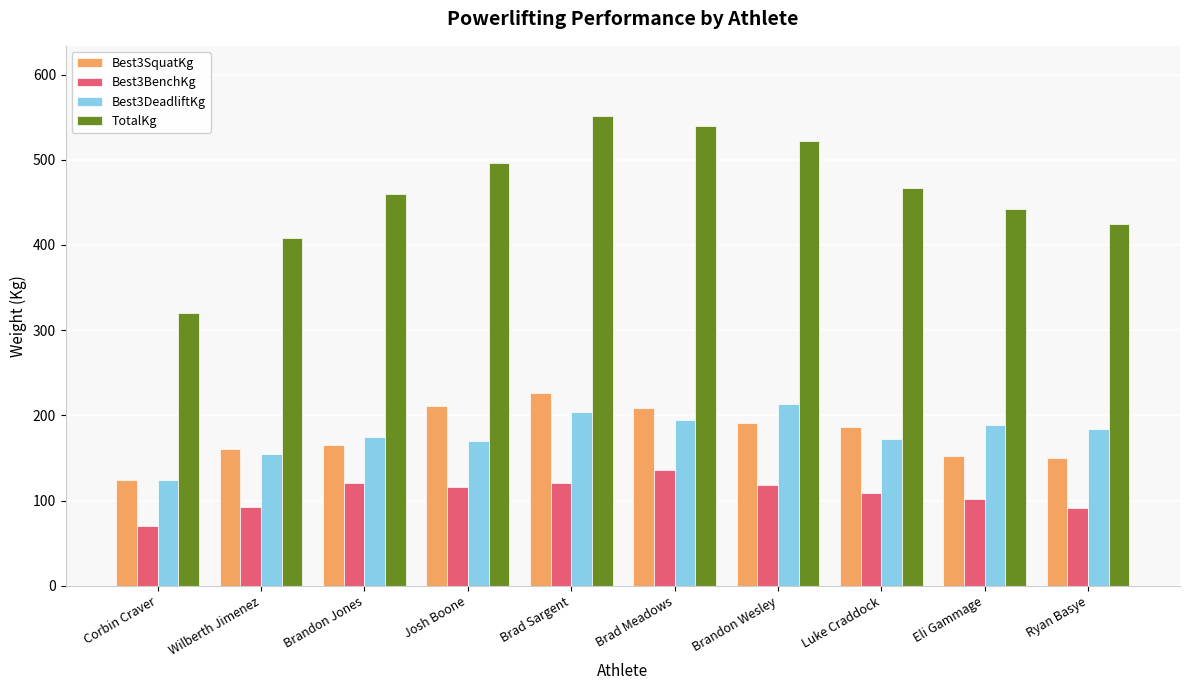

What is the difference between the maximum and minimum values in the Best3BenchKg series?

65.8